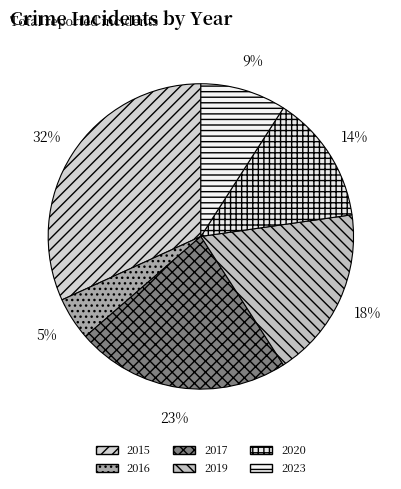

Which slice is the largest?

2015